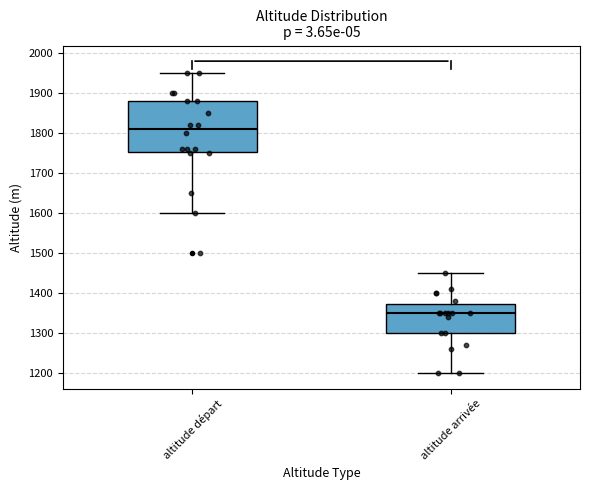

Reading left to right, transcribe this box plot: for each box, give where its median line is, the range the box spans, and where its two whiskers end, as read against the y-axis. The values are not printed on the chart, so give them approximately, as read against the axis.

altitude départ: median 1810, box 1750 to 1880, whiskers 1600 to 1950
altitude arrivée: median 1350, box 1300 to 1370, whiskers 1200 to 1450